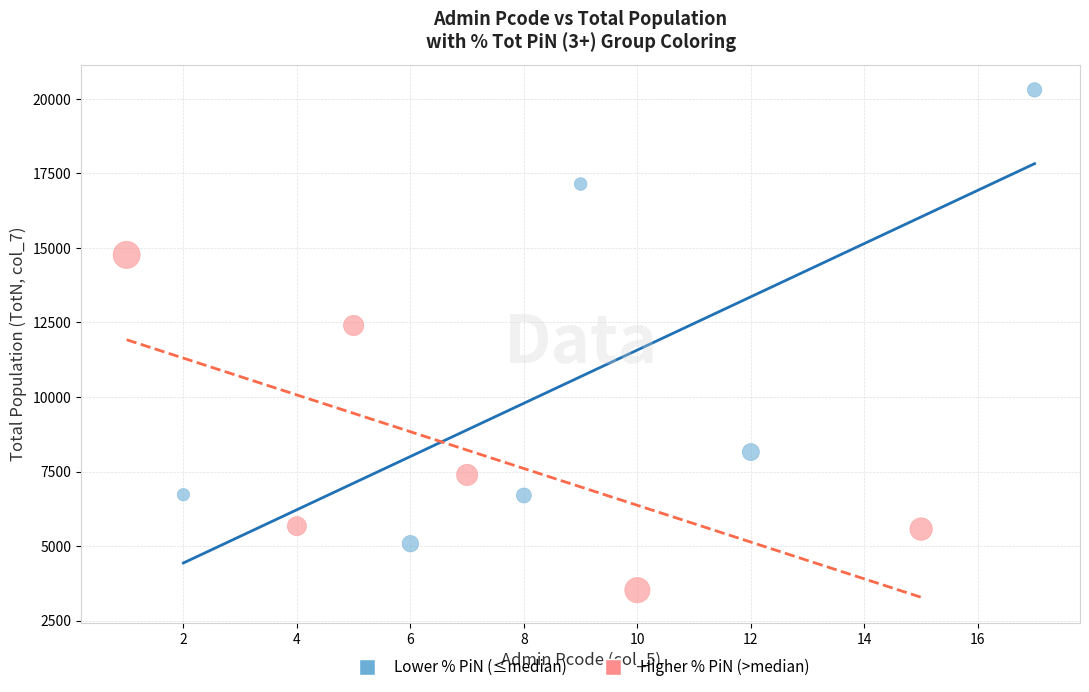

Which series has the widest spread of Y values?

Lower % PiN (≤median)